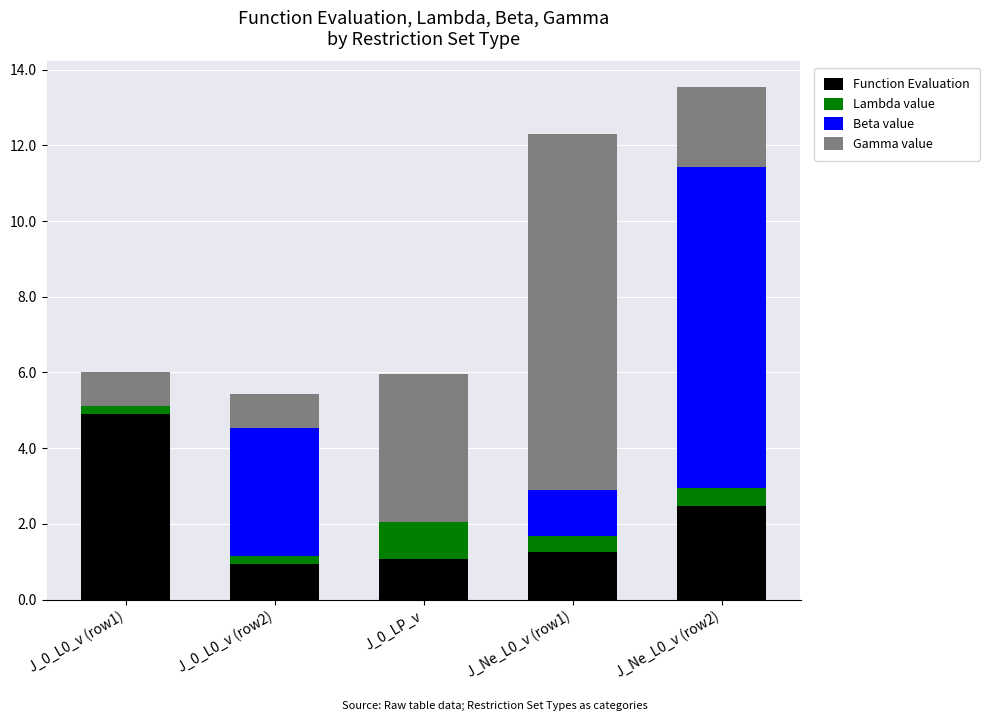

Is it true that Function Evaluation equals 1.1 at J_0_LP_v?

True